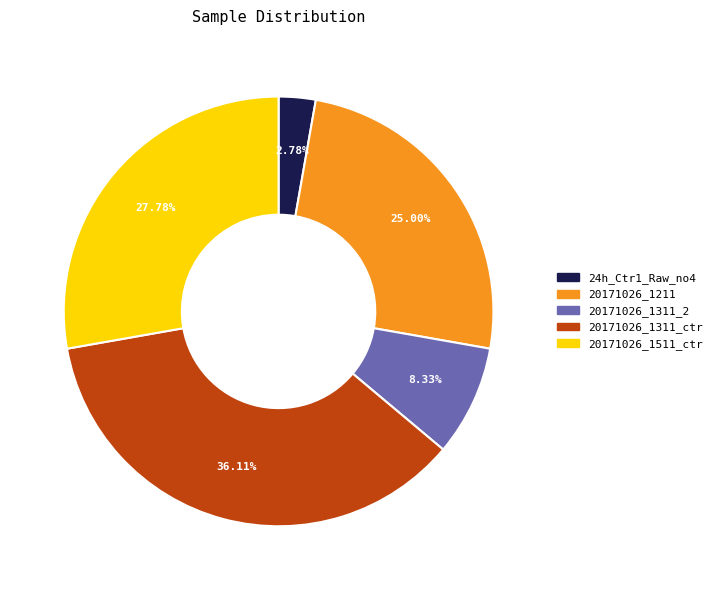

What percentage is NOT represented by 20171026_1311_2?

91.7%